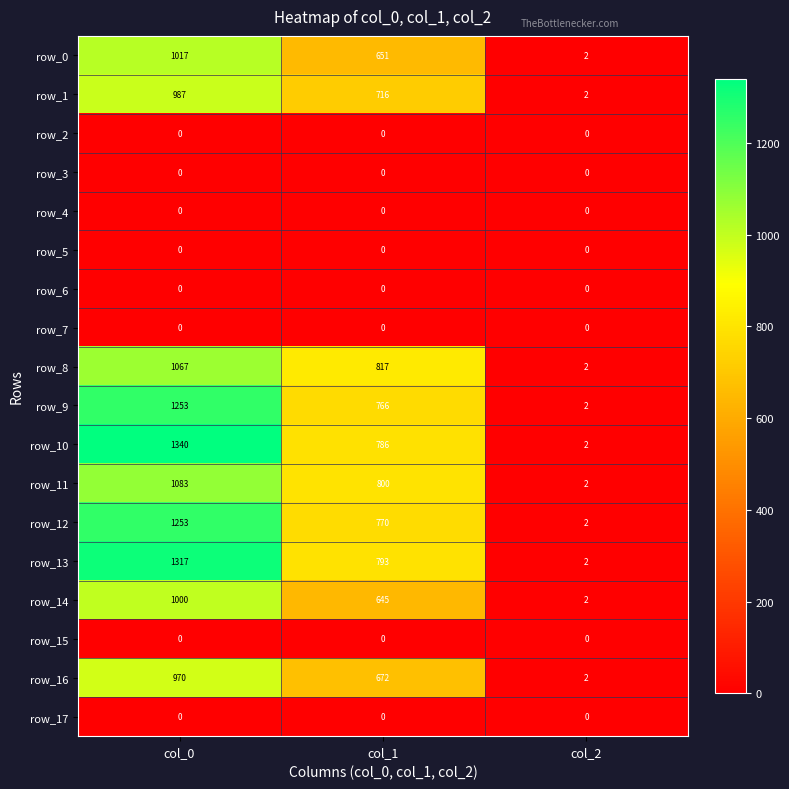

What is the greatest value displayed?

1340